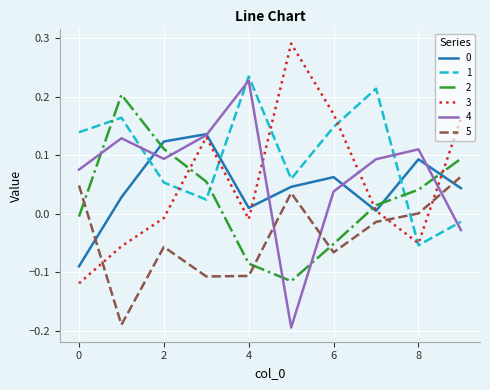

After their last crossing, which series has the higher values: 2 or 1?

2